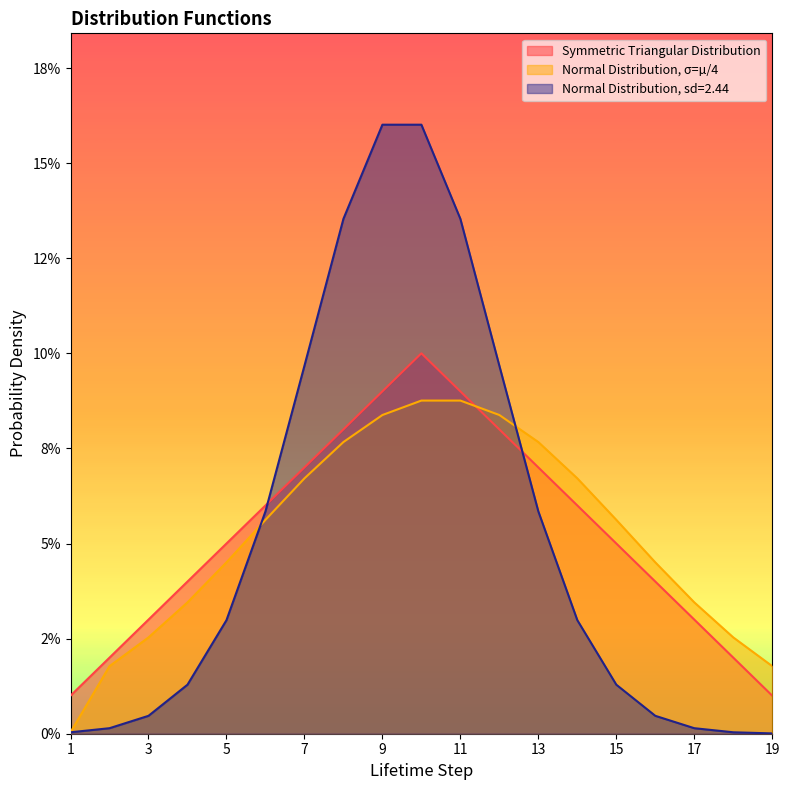

What is the difference between the maximum and minimum values in the Normal Distribution, σ=µ/4 series?

0.1